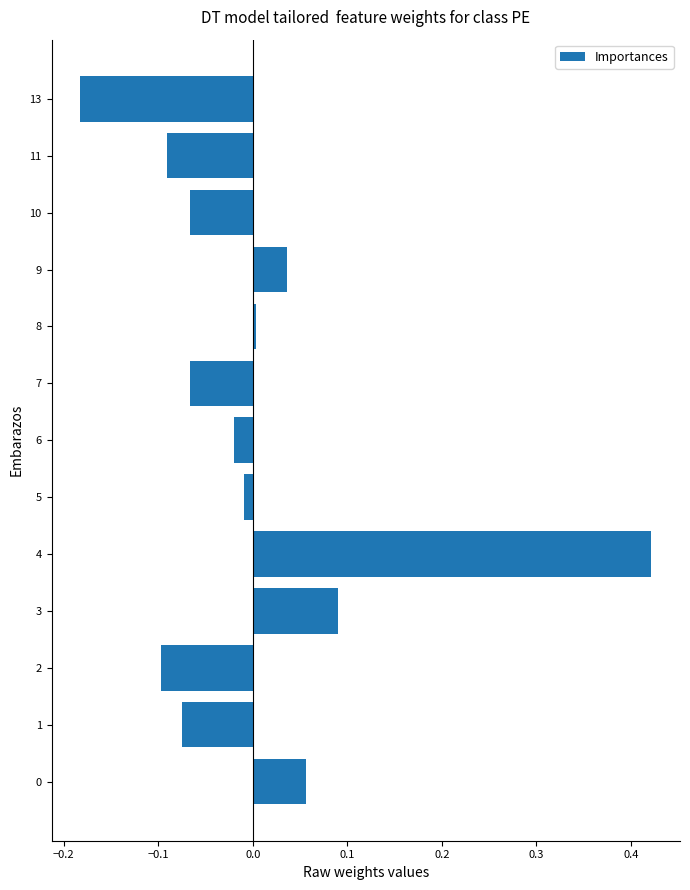

The value at 11 is -0.0. True or false?

False